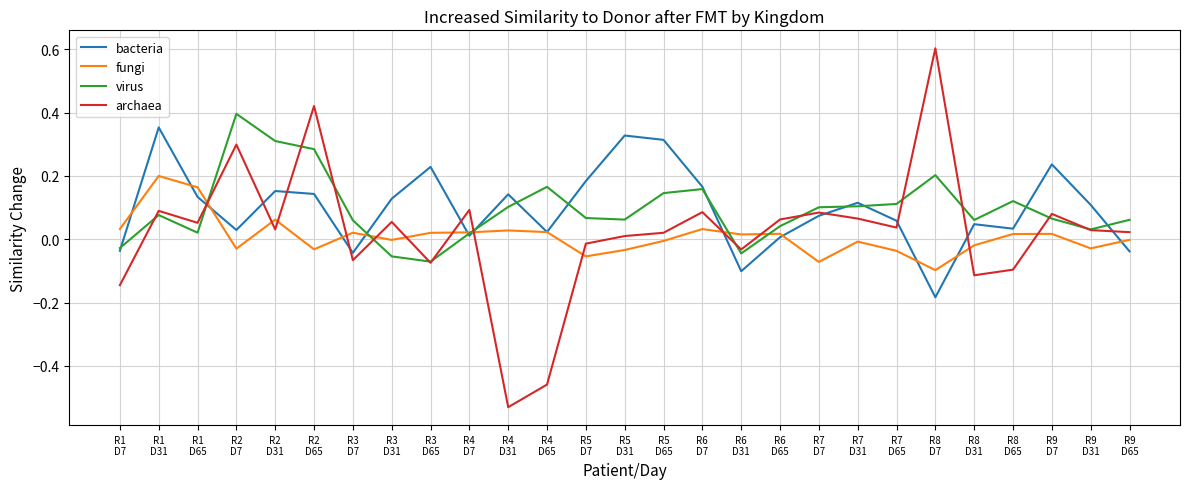

What is the greatest value displayed?

0.6